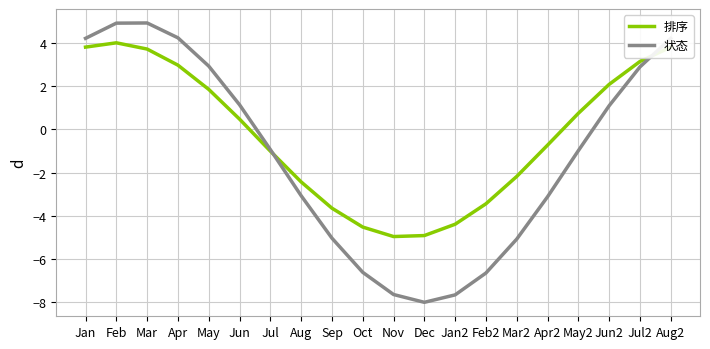

What is the minimum value shown in the chart?

-8.0